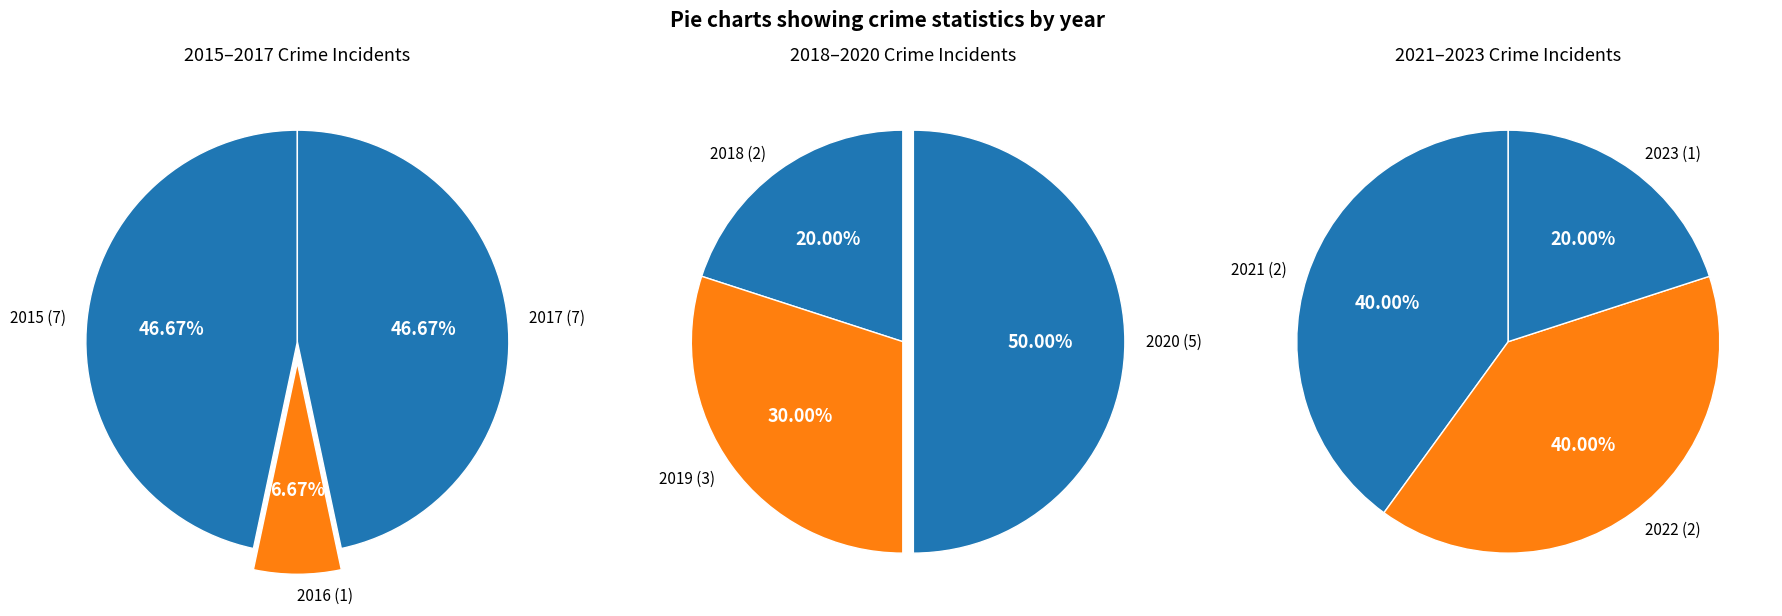

How many slices are in this pie chart?

9